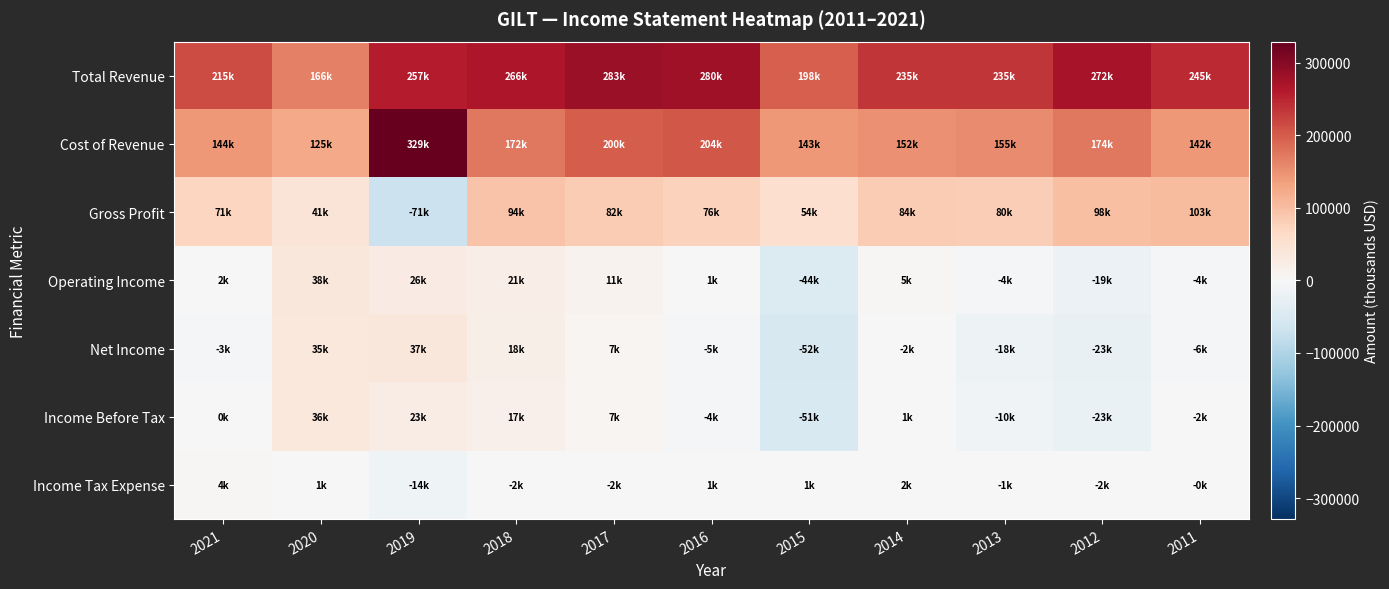

Reading left to right, transcribe all the data shown in this chart.

Total Revenue: 2021=215000	2020=166100	2019=257300	2018=266400	2017=282800	2016=279600	2015=197500	2014=235100	2013=234900	2012=271600	2011=245300
Cost of Revenue: 2021=143700	2020=124800	2019=328800	2018=172400	2017=200300	2016=204100	2015=143300	2014=151500	2013=155200	2012=173600	2011=142400
Gross Profit: 2021=71300	2020=41400	2019=-71400	2018=94000	2017=82500	2016=75500	2015=54200	2014=83600	2013=79700	2012=97900	2011=102900
Operating Income: 2021=2200	2020=37800	2019=25900	2018=21300	2017=10900	2016=800	2015=-43700	2014=5000	2013=-4100	2012=-19400	2011=-4500
Net Income: 2021=-3000	2020=35100	2019=36900	2018=18400	2017=6800	2016=-5300	2015=-52300	2014=-1500	2013=-17900	2012=-23200	2011=-5900
Income Before Tax: 2021=500	2020=35900	2019=23300	2018=17000	2017=6600	2016=-4100	2015=-50900	2014=1200	2013=-10300	2012=-22800	2011=-2300
Income Tax Expense: 2021=3500	2020=800	2019=-13600	2018=-1500	2017=-2400	2016=1300	2015=1200	2014=1900	2013=-800	2012=-1900	2011=-400